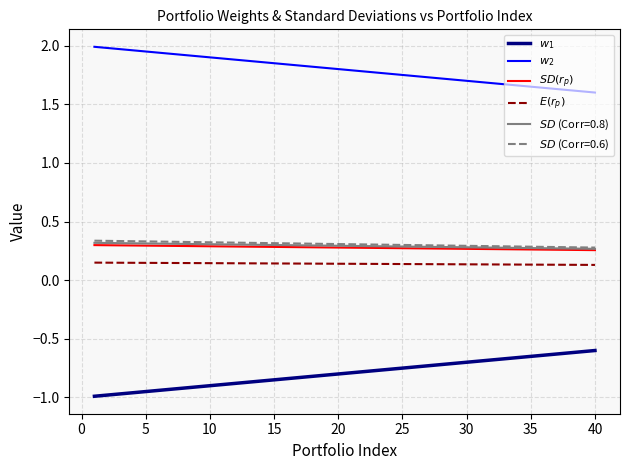

True or false: $SD(r_p)$ has more than 2 interior local peaks.

False